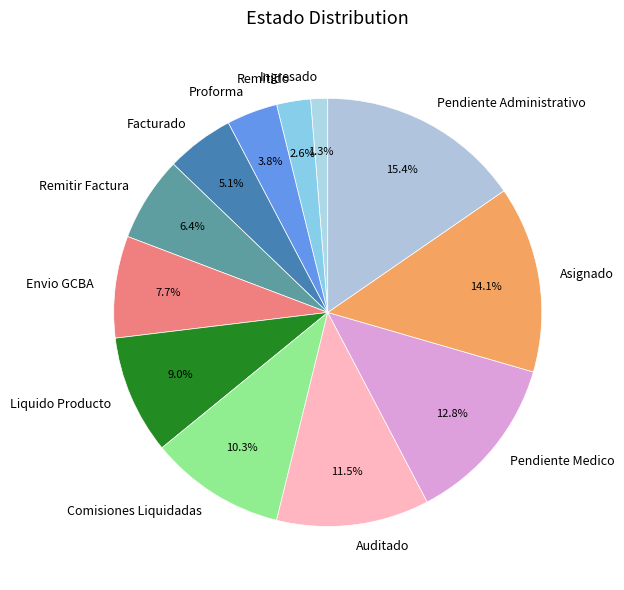

Is there any slice that represents more than half of the pie?

No